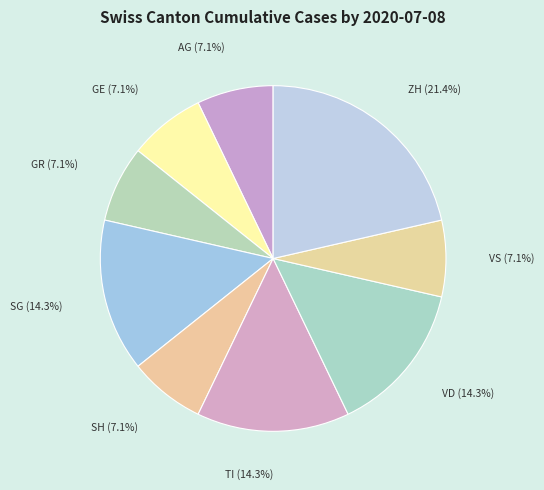

Is SG (14.3%) the majority of the pie?

No